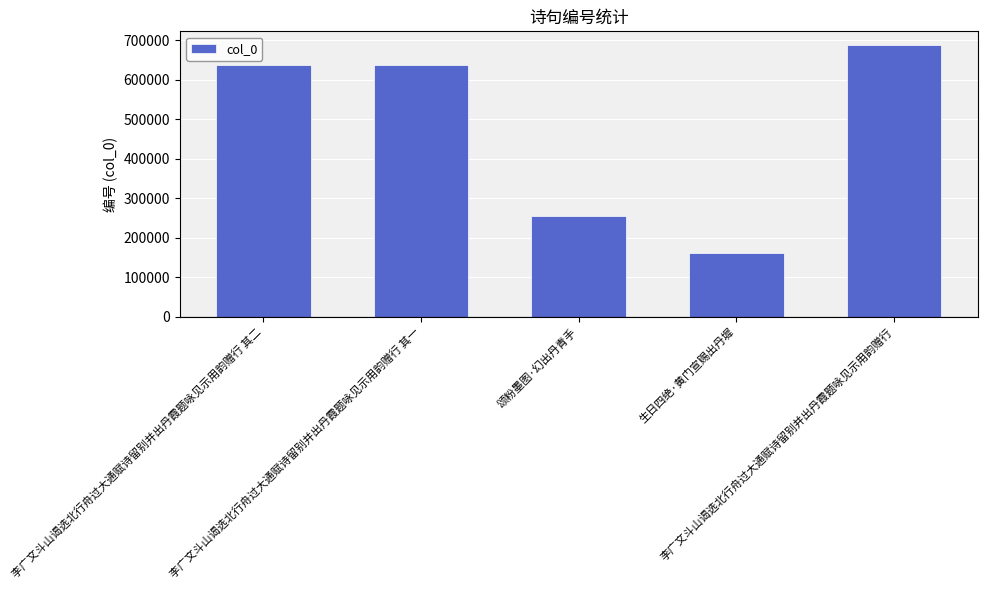

What is the value of the 4th bar from the left?

160889